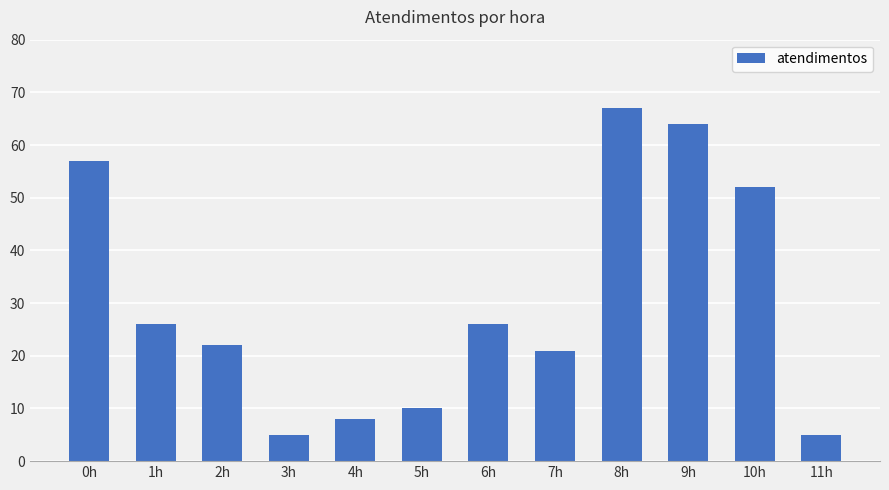

Where does the data first go above 26?

0h